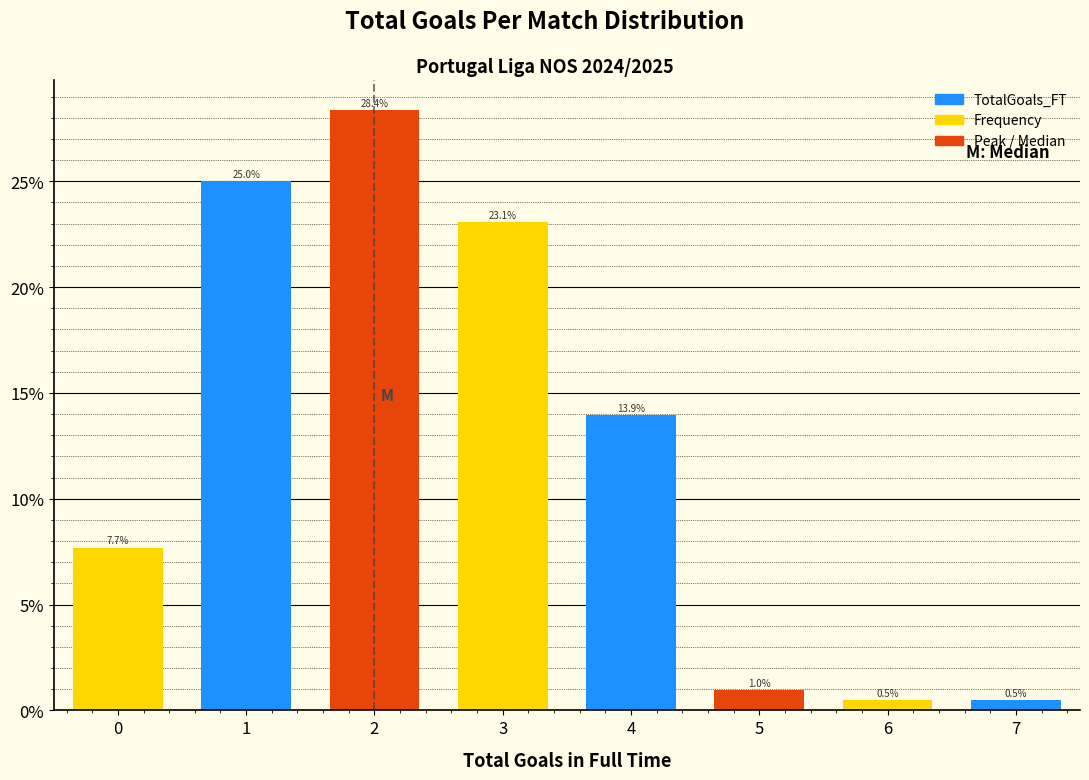

Reading left to right, transcribe all the data shown in this chart.

7.7	25.0	28.4	23.1	13.9	1.0	0.5	0.5